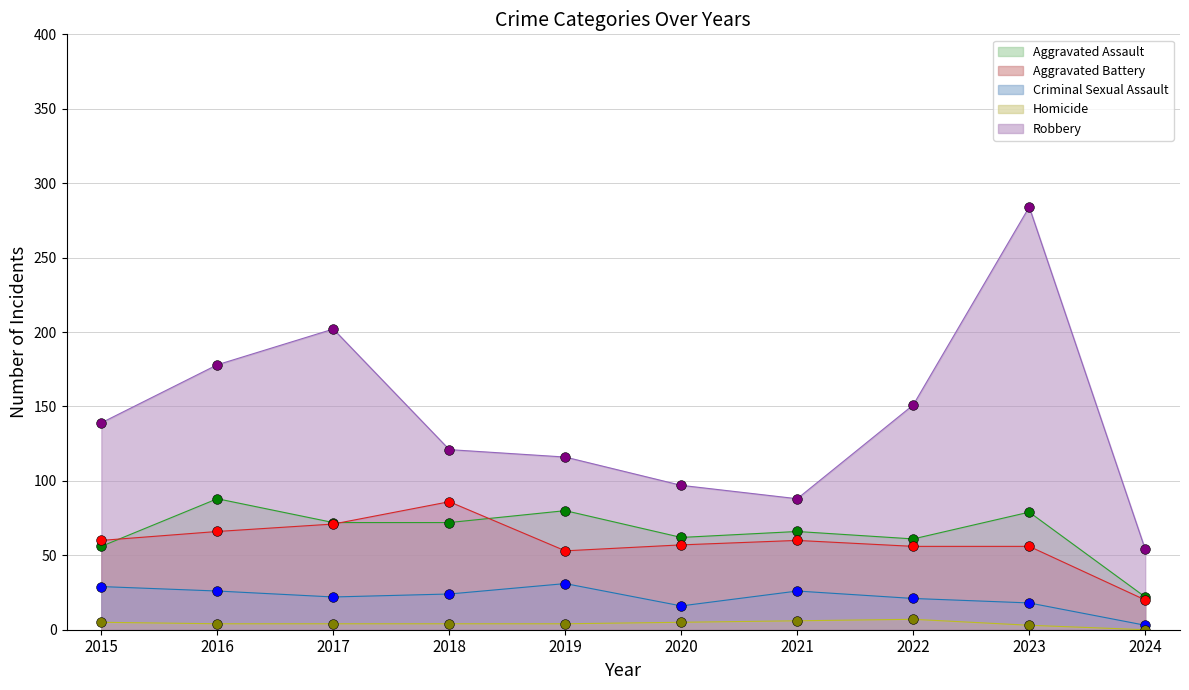

True or false: Criminal Sexual Assault and Aggravated Battery cross at least once.

False